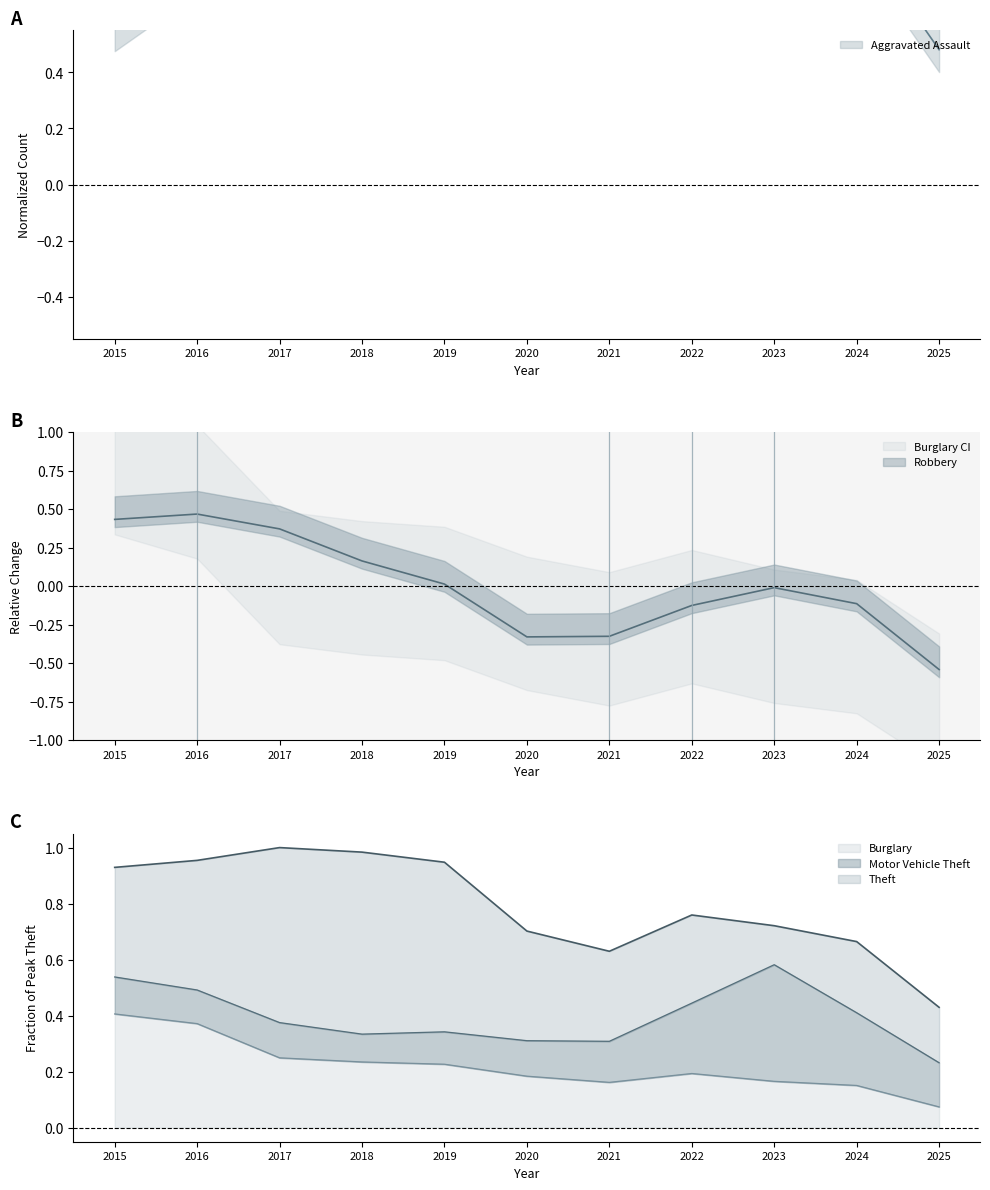

What is the sum of all Theft values?

8.7